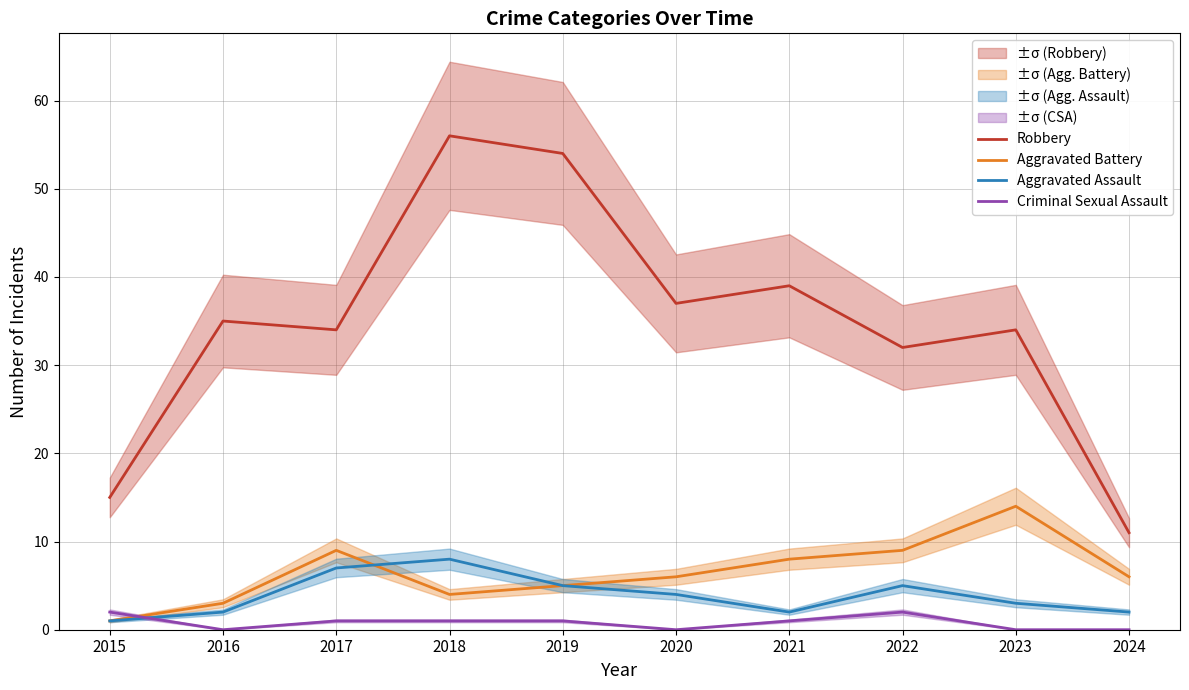

What is the difference between the Robbery values at 2022 and 2019?

22